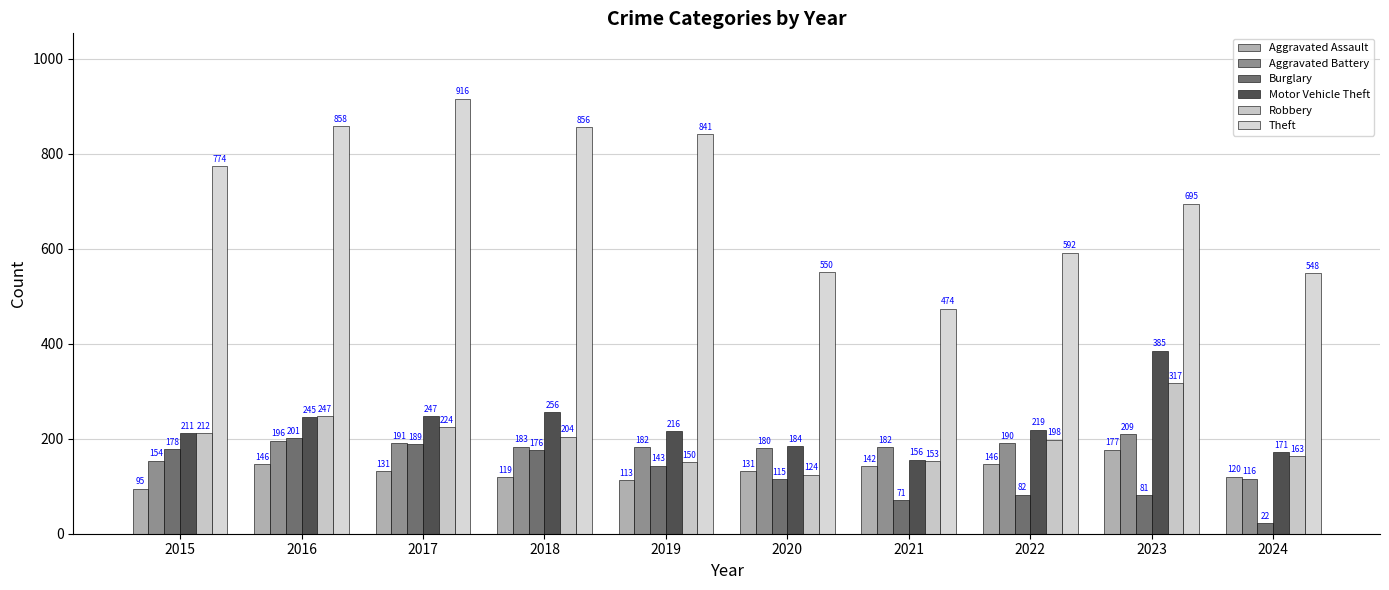

How many bars are there in total?

60